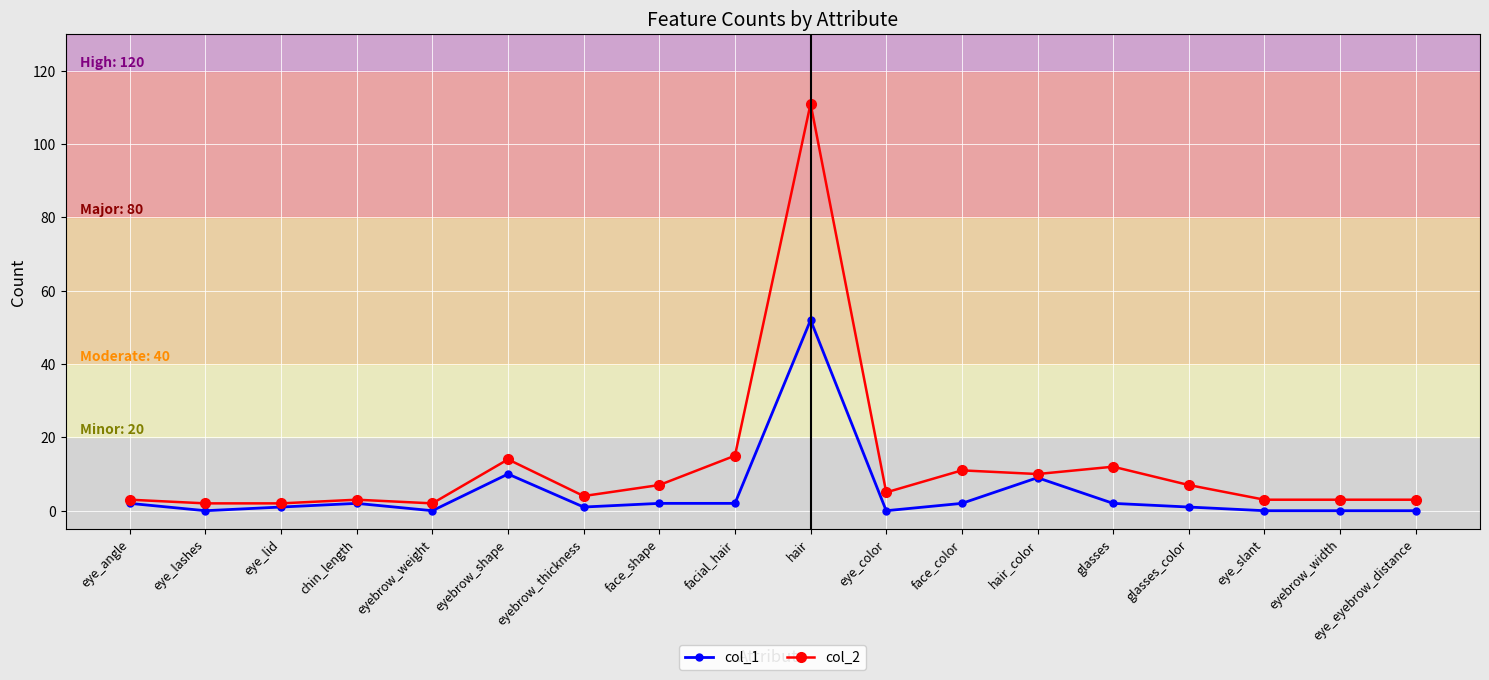

List the series in order of their overall mean, lowest first.

col_1, col_2